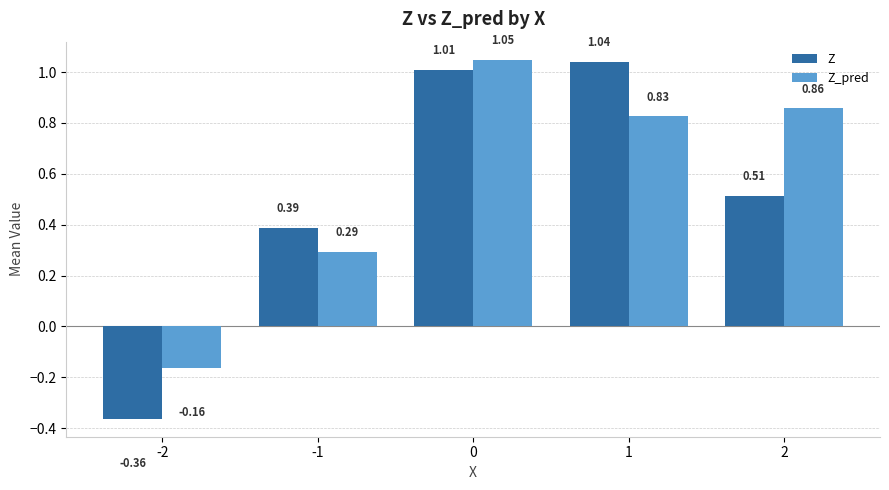

Which series has the widest spread of values?

Z